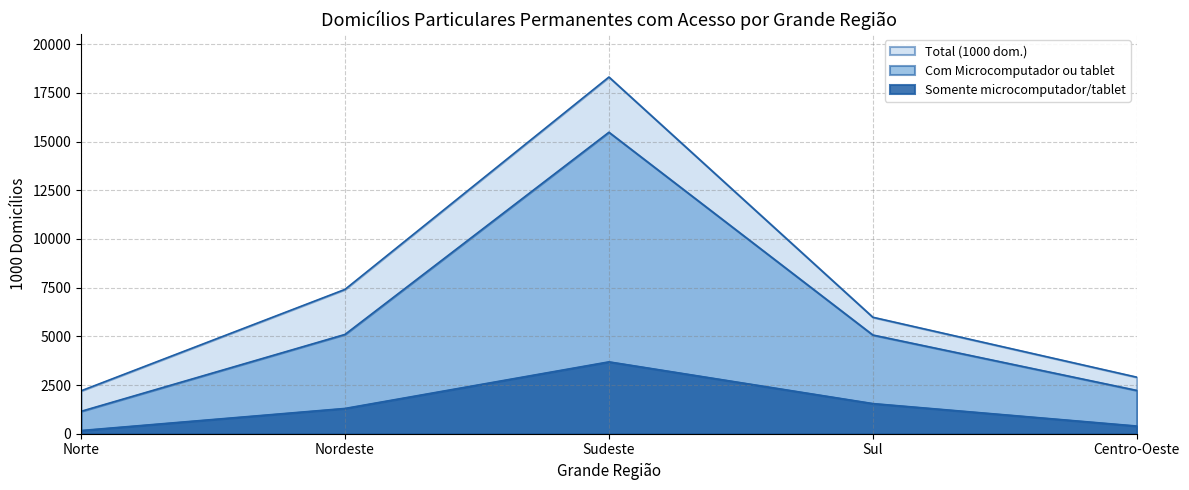

Which category has the highest value across all series?

Sudeste